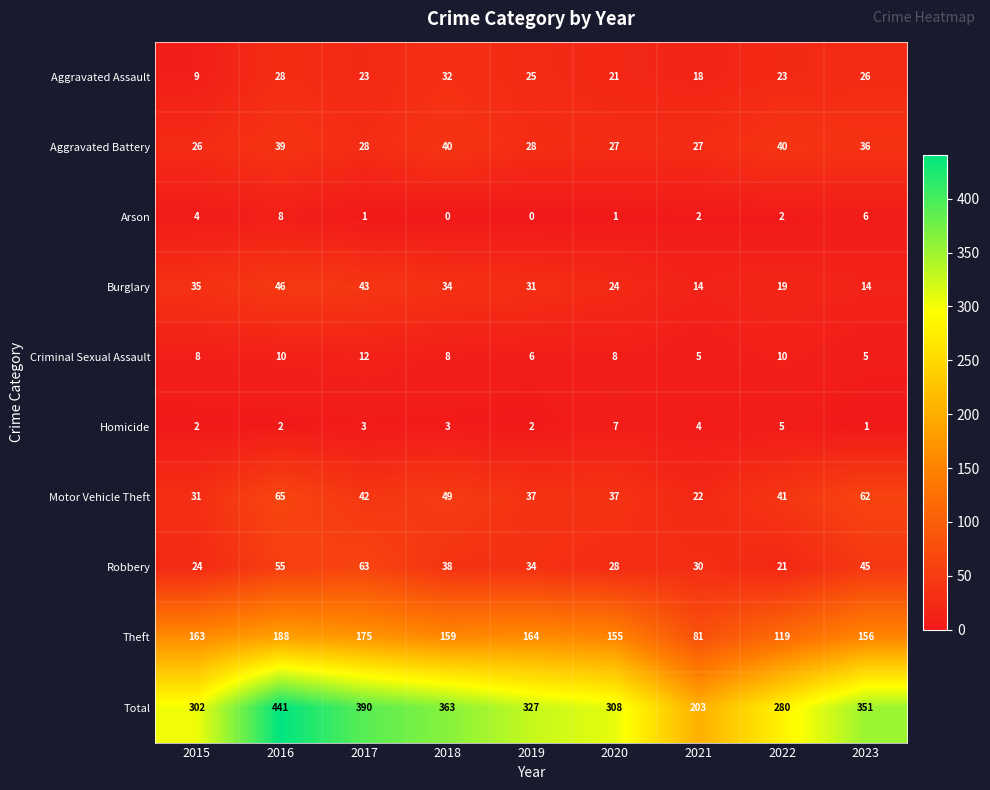

At which category is the sum across all series the highest?

2016